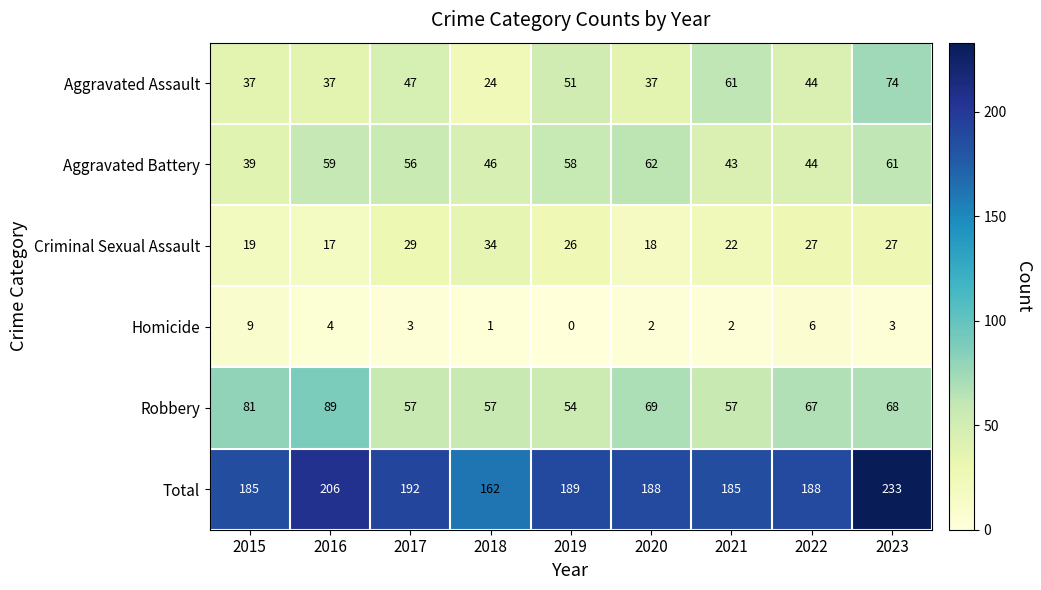

The Aggravated Assault series shows 74 at 2022. True or false?

False